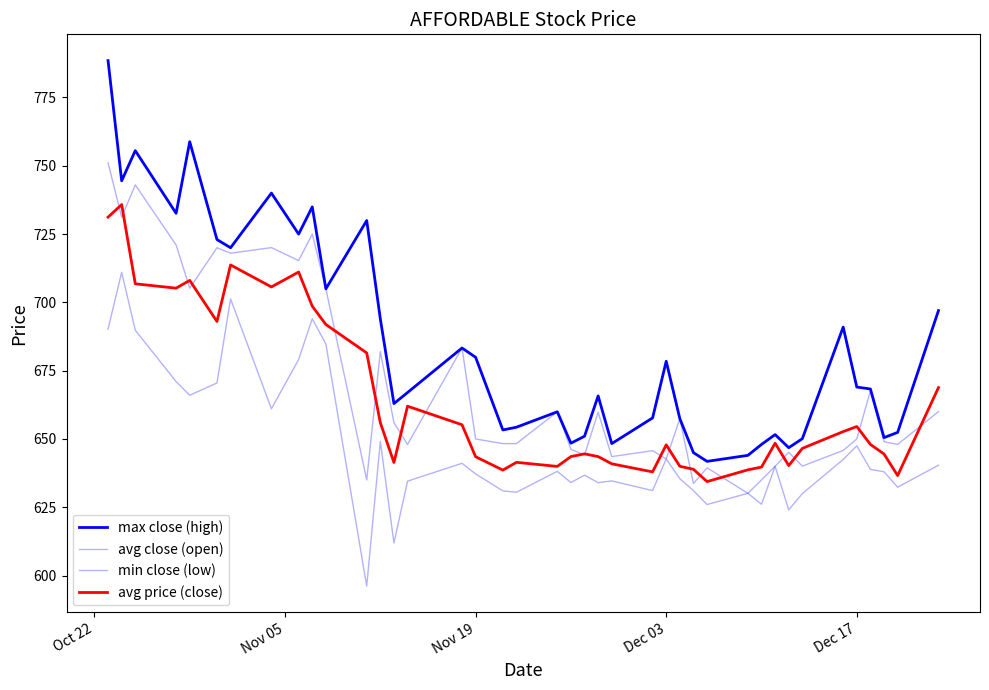

Does the chart display data point markers on the line(s)?

No